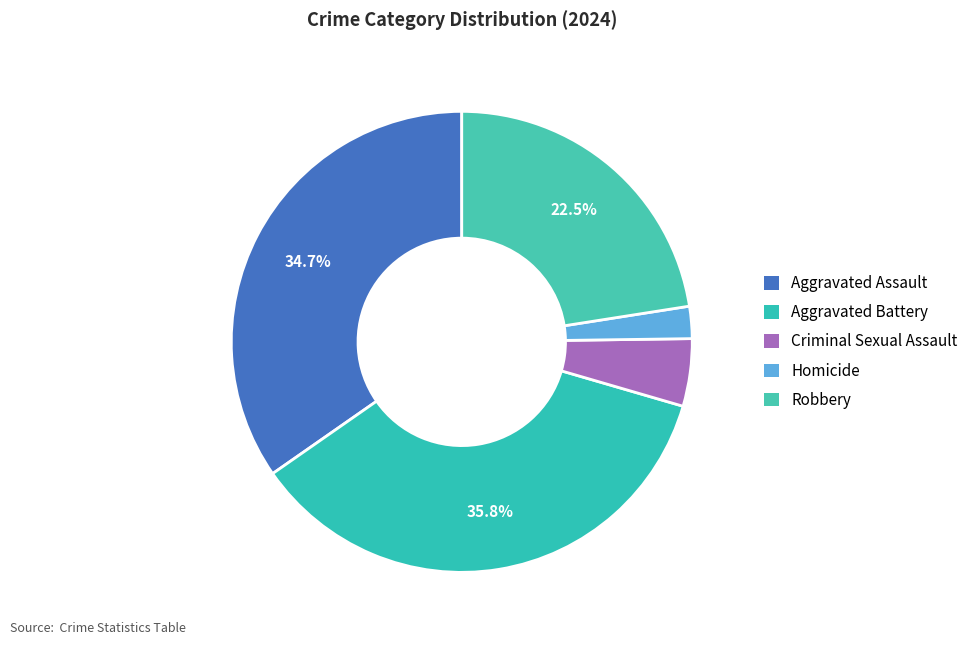

How much of the chart is everything except Aggravated Battery?

64.2%